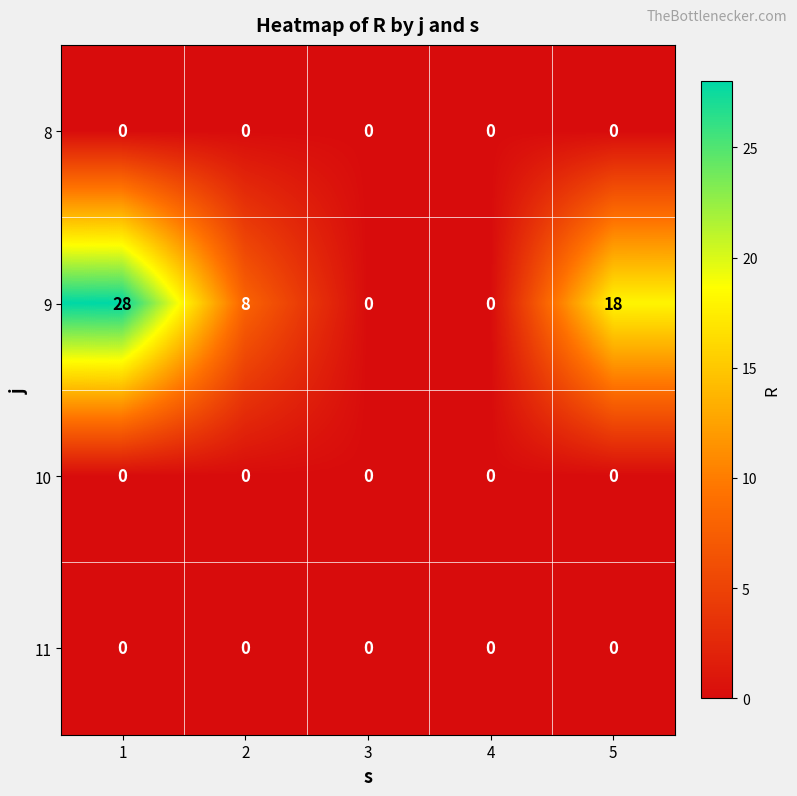

What is the difference between the second highest and second lowest values in the 9 series?

18